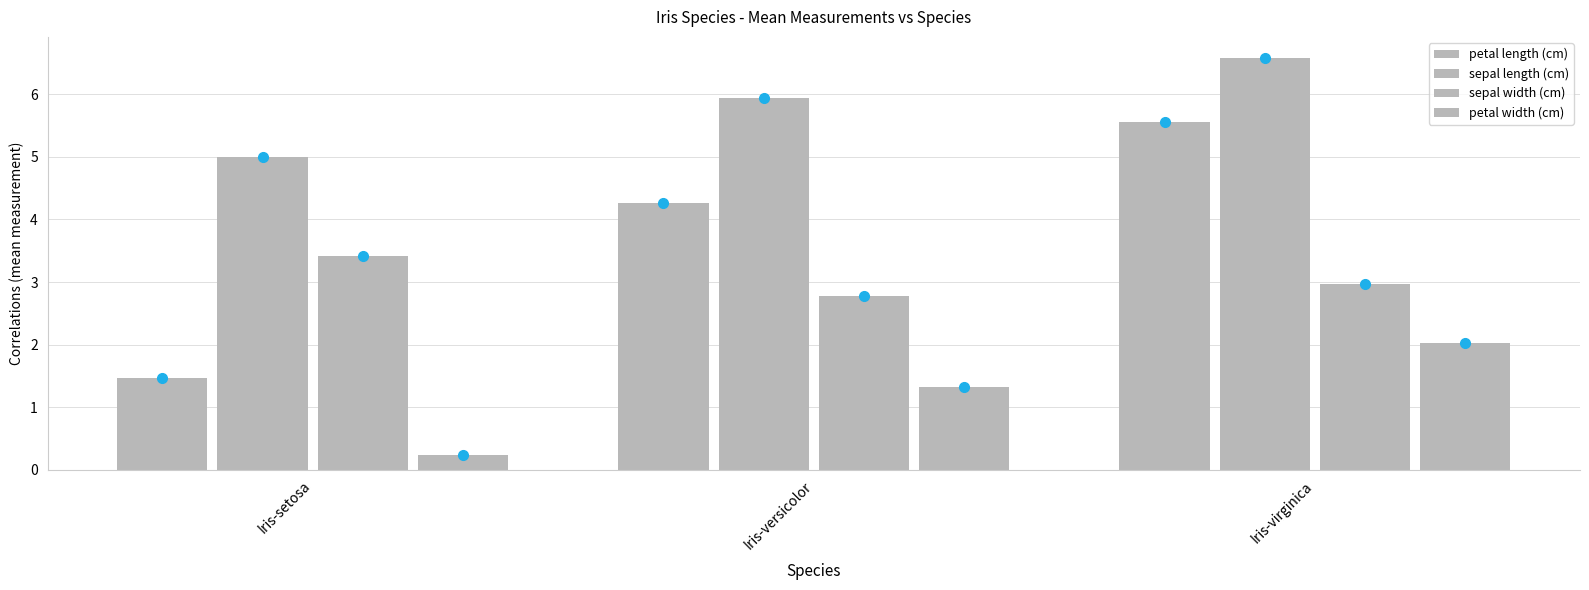

How many categories are shown in the chart?

3